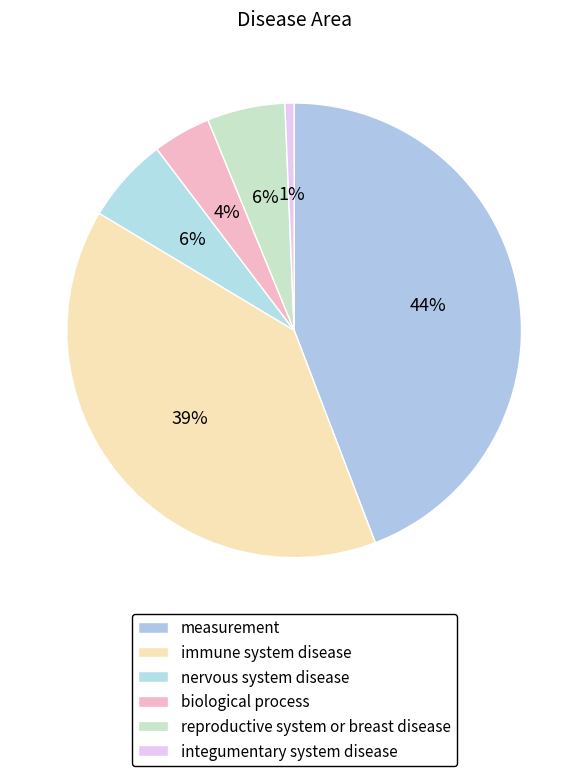

How many segments does this pie chart have?

6